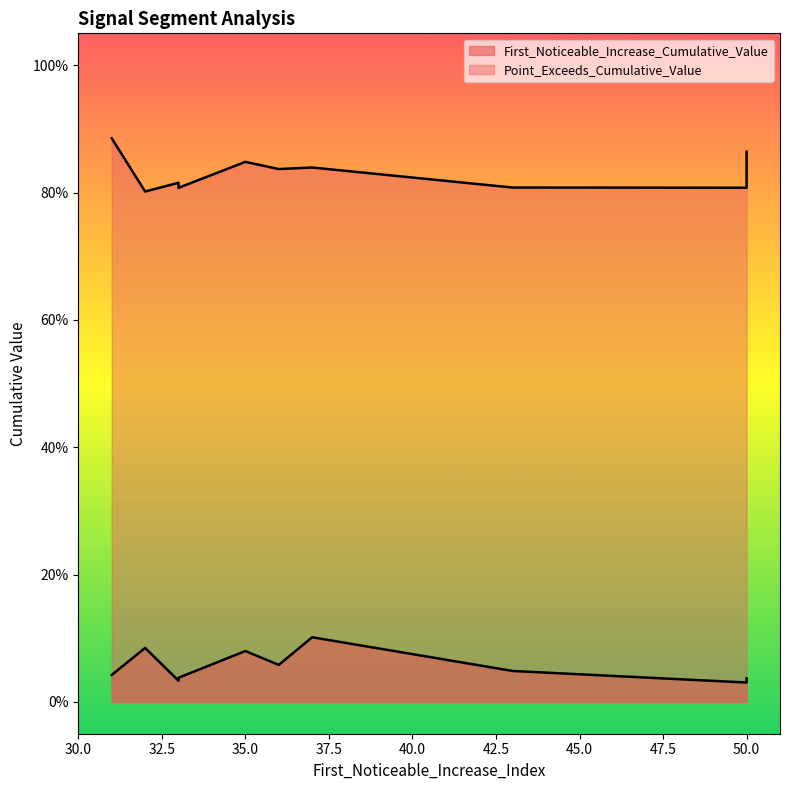

What is the sum of all Point_Exceeds_Cumulative_Value values?

8.3